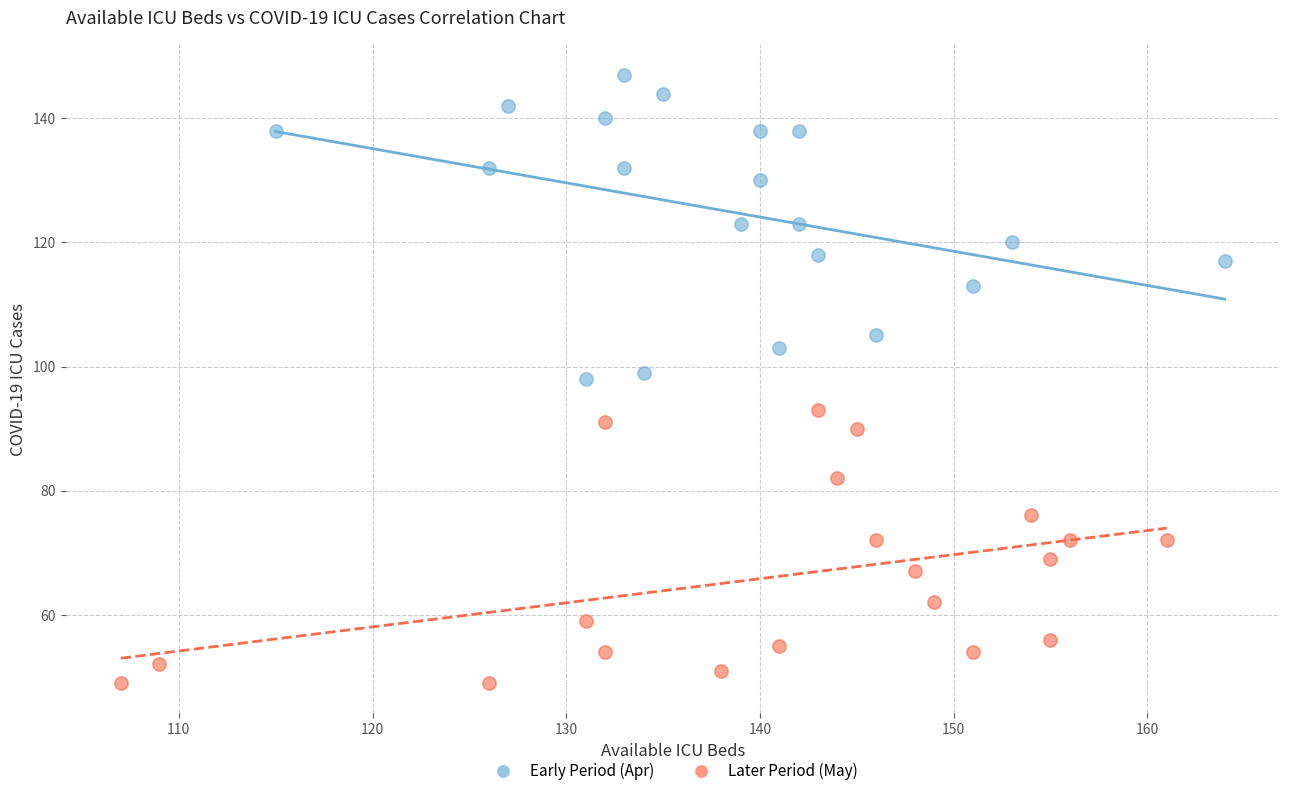

Which series contains the lowest Y value?

Later Period (May)